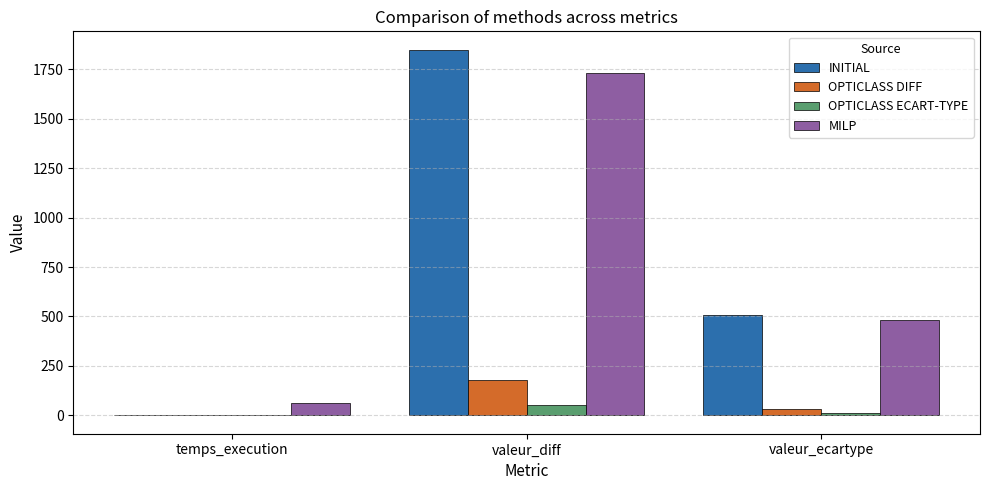

Is the value of MILP at temps_execution greater than the value of OPTICLASS ECART-TYPE at temps_execution?

Yes